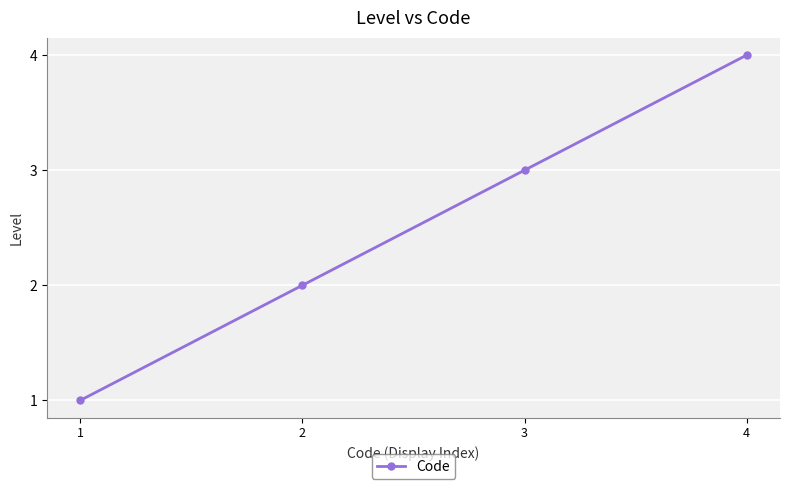

List the labels in order of value, largest first.

4, 3, 2, 1